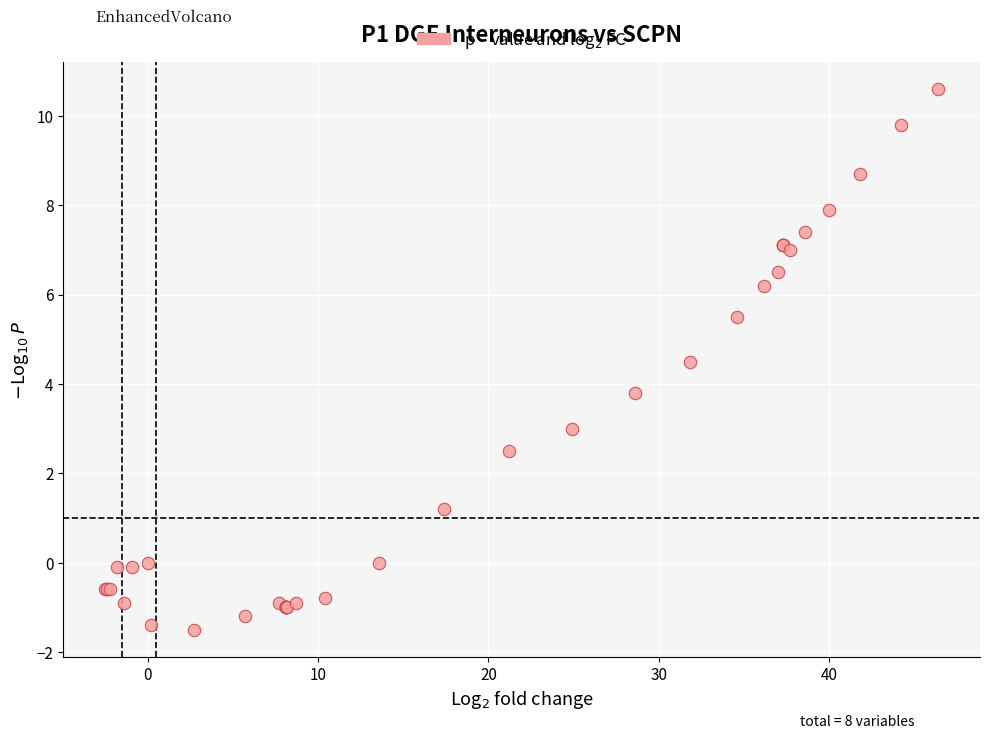

What Y value in the scatter plot is closest to 4?

3.8